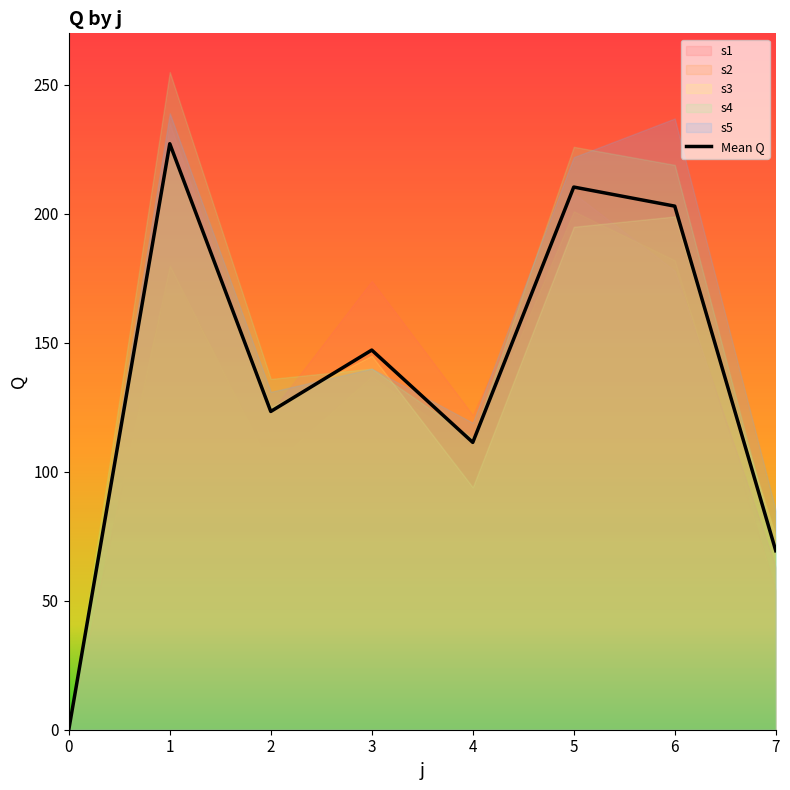

Reading left to right, what are all the values shown in this chart?

s1: 0=0	1=235	2=123	3=174	4=122	5=208	6=178	7=63
s2: 0=0	1=180	2=102	3=137	4=109	5=201	6=182	7=54
s3: 0=0	1=227	2=125	3=145	4=94	5=195	6=199	7=75
s4: 0=0	1=255	2=136	3=140	4=113	5=226	6=219	7=70
s5: 0=0	1=239	2=131	3=140	4=119	5=222	6=237	7=85